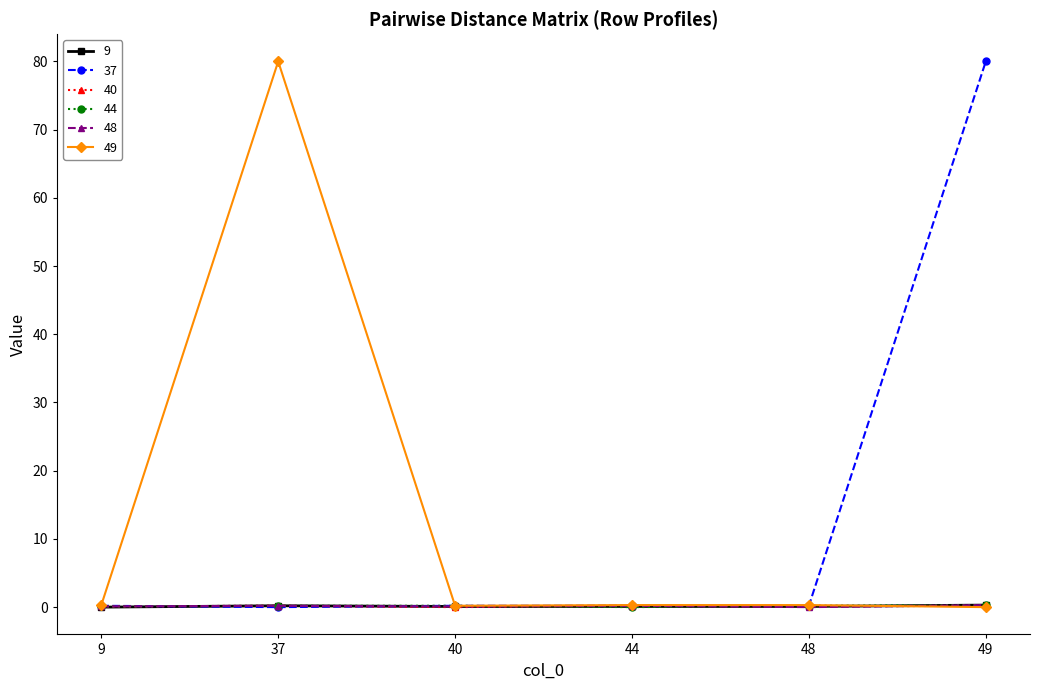

What is the value of the 49 point at the 2nd from the left?

80.0